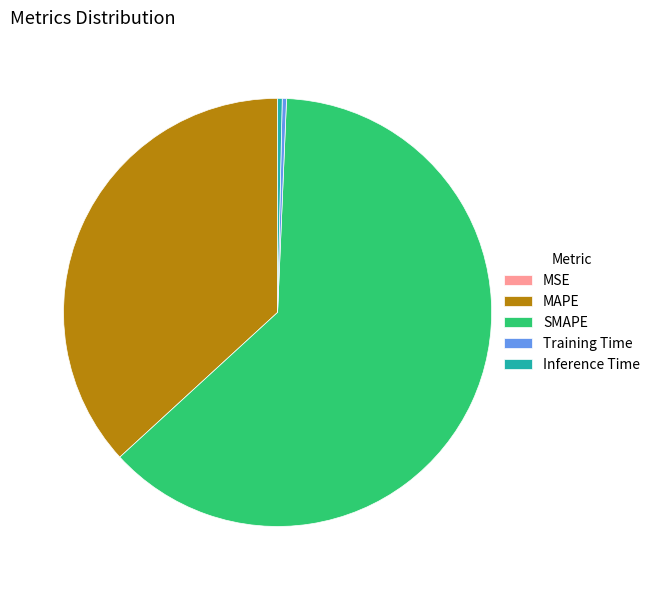

Is the sum of SMAPE and Training Time greater than half?

Yes